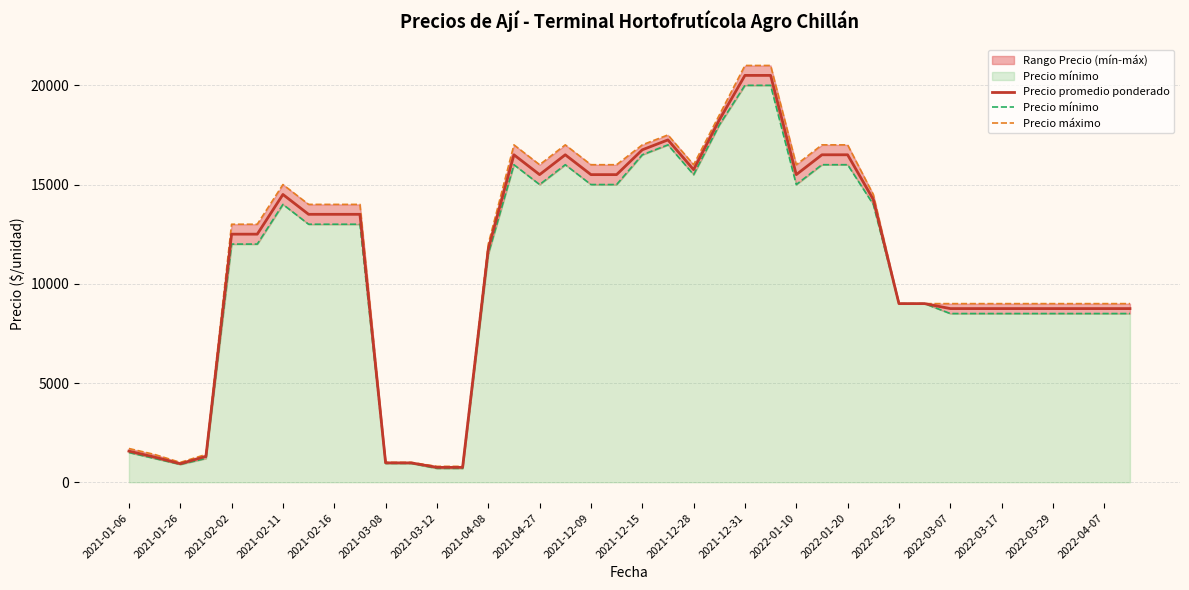

The value of Precio promedio ponderado at 2021-12-28 is 10998. True or false?

False